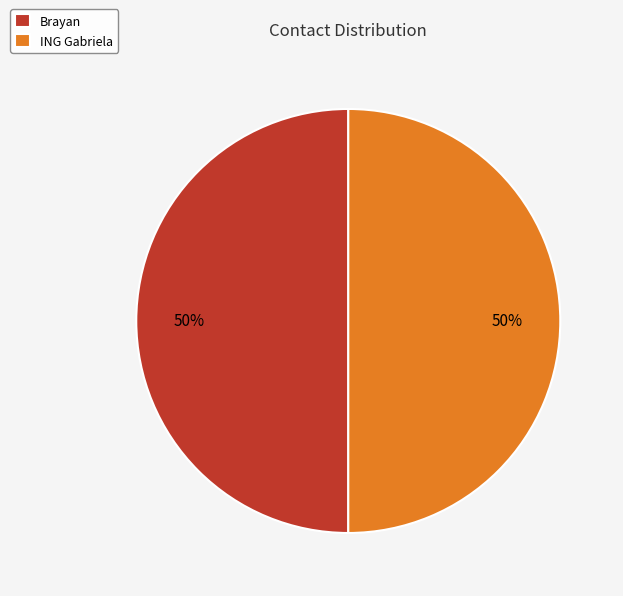

What percentage is the ING Gabriela slice, to the nearest percent?

50%